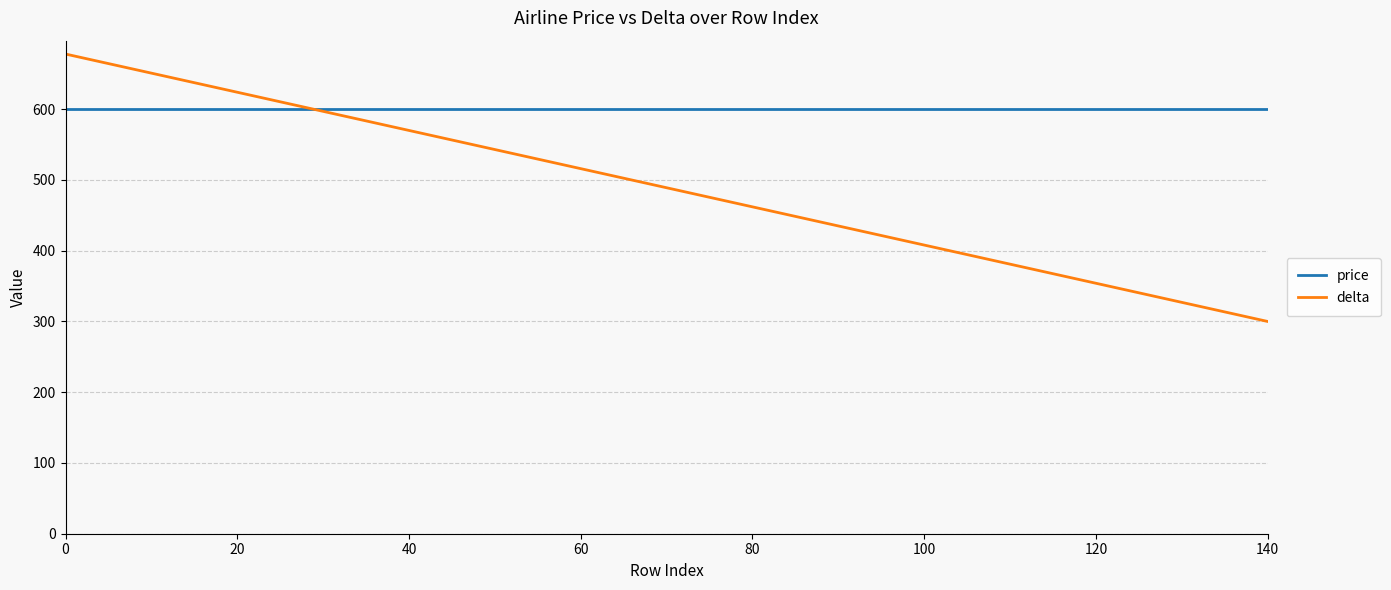

List the series in order of their overall mean, lowest first.

delta, price